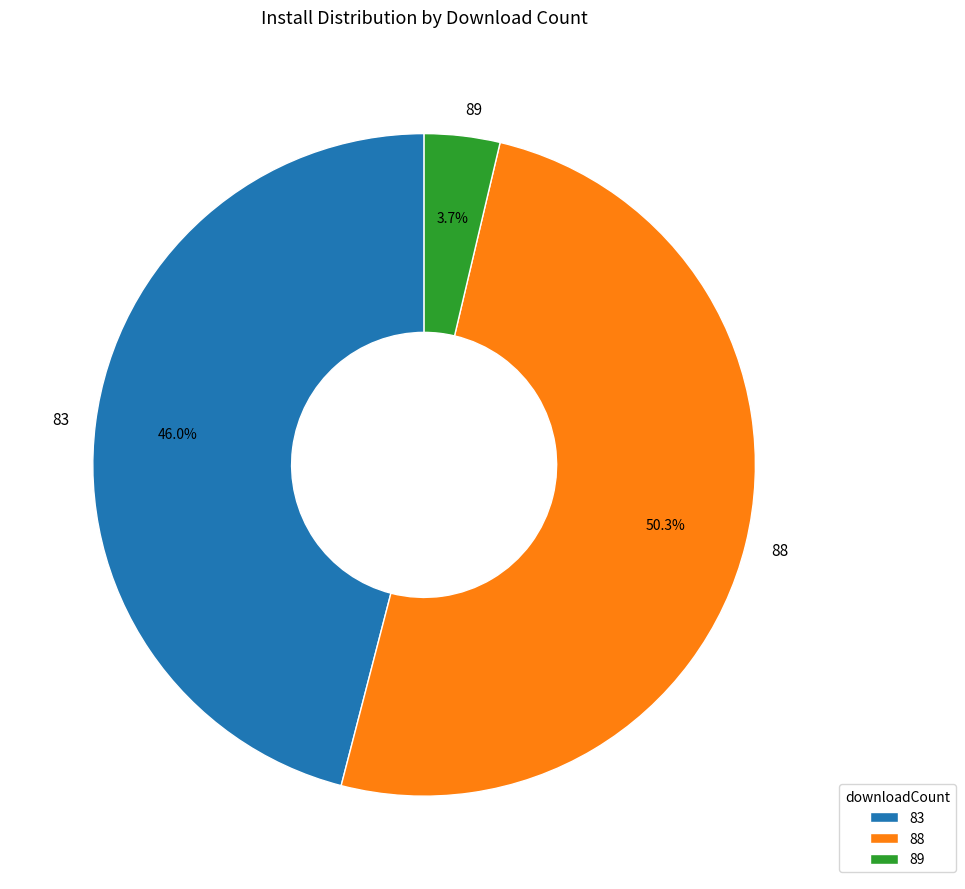

The 83 slice represents 1% of the pie. True or false?

False